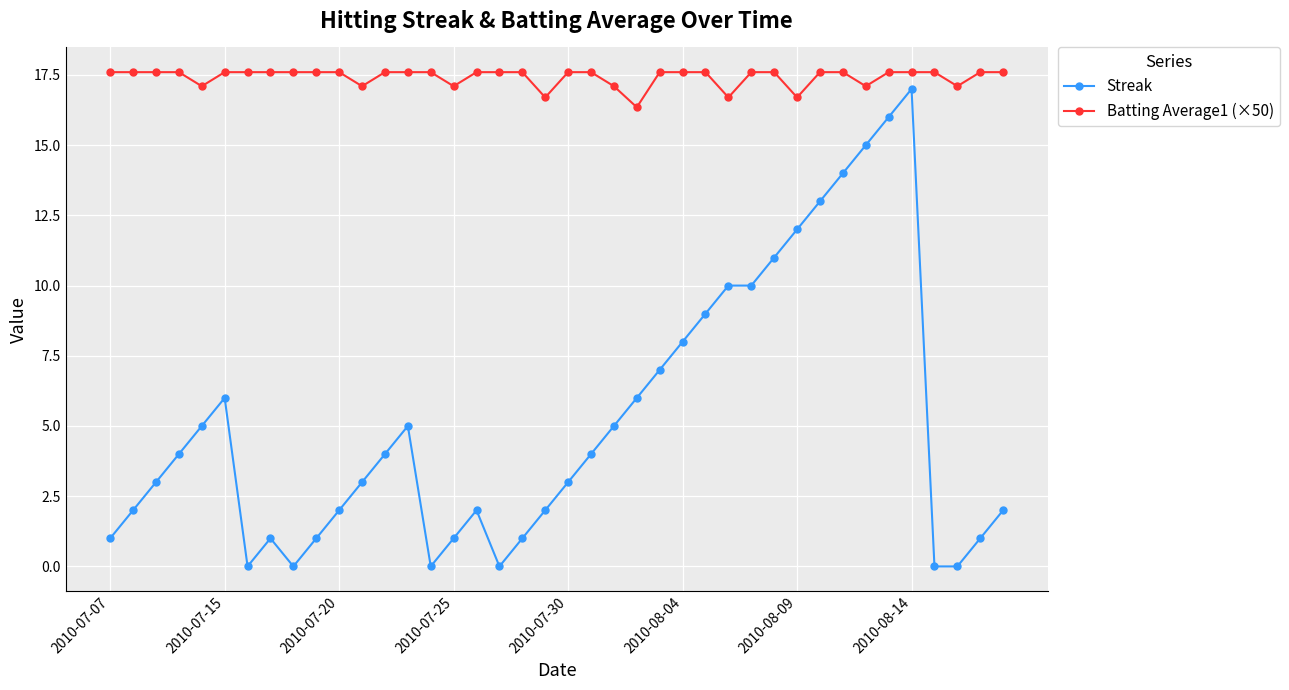

True or false: Streak and Batting Average1 (×50) intersect in this chart.

False